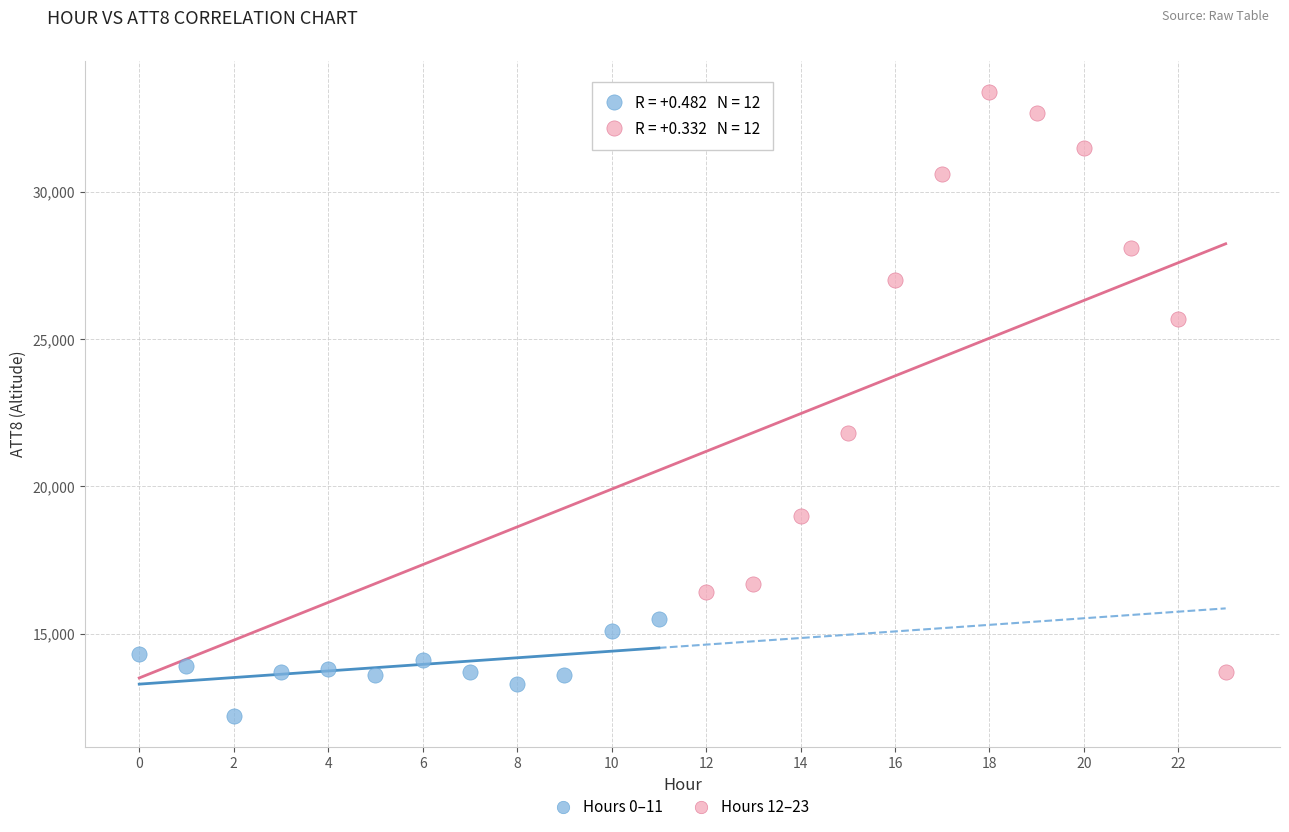

Which series contains the lowest Y value?

Hours 0–11